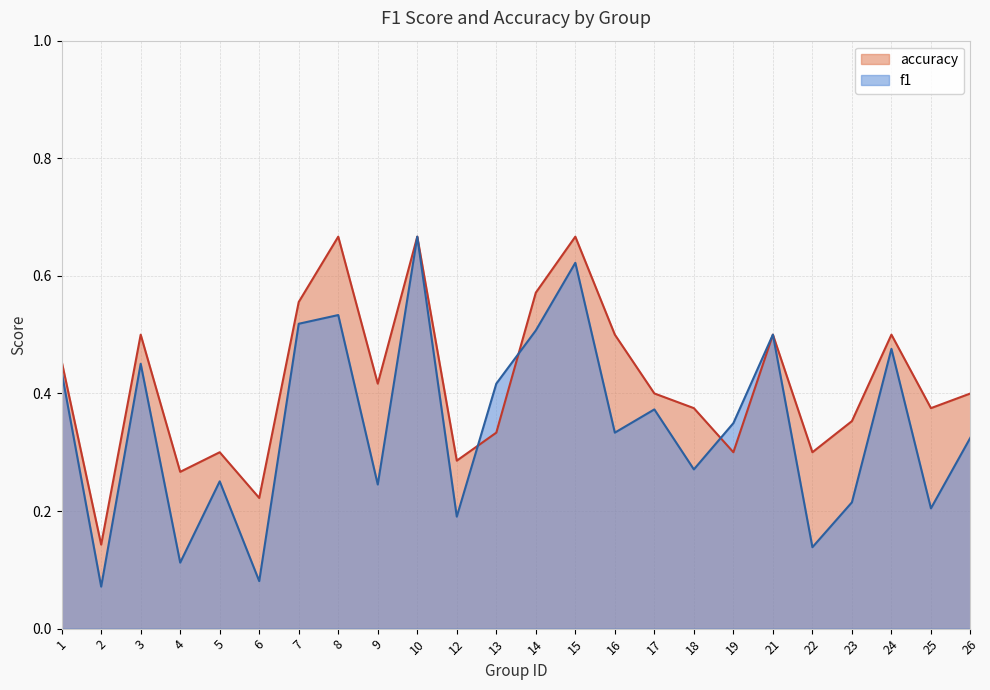

Rank the categories by accuracy value from highest to lowest.

8, 10, 15, 14, 7, 3, 16, 21, 24, 1, 9, 17, 26, 18, 25, 23, 13, 5, 19, 22, 12, 4, 6, 2